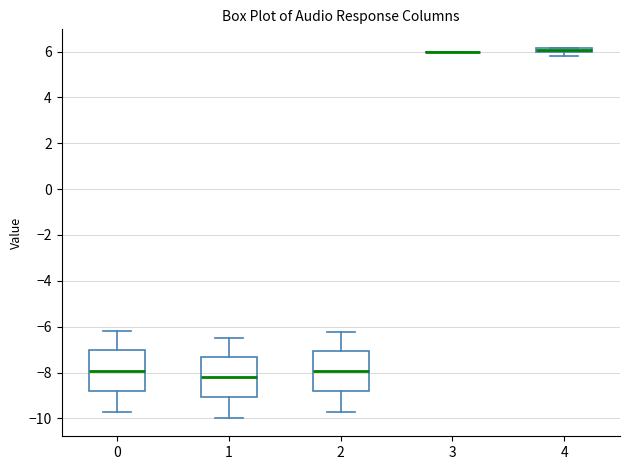

Where is the upper edge of the box at x = 2 on the y-axis? The values are not printed on the chart, so give them approximately, as read against the axis.

-7.0